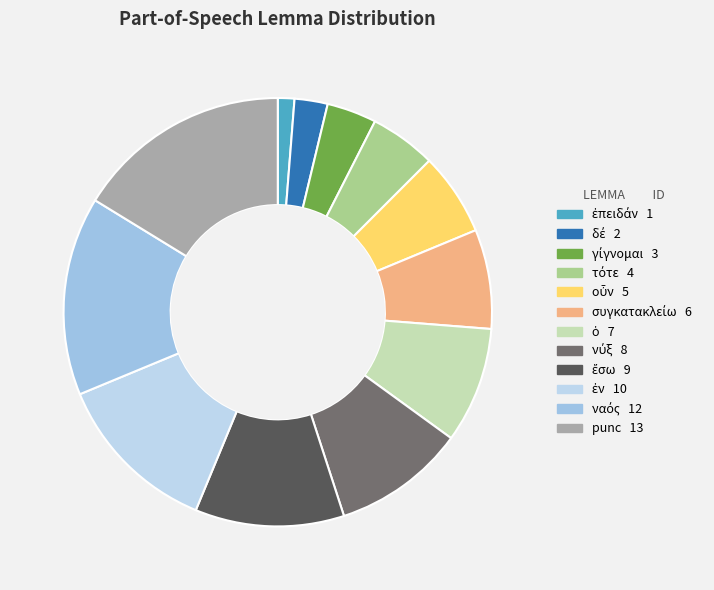

What is the change in value from νύξ to ἔσω?

+1